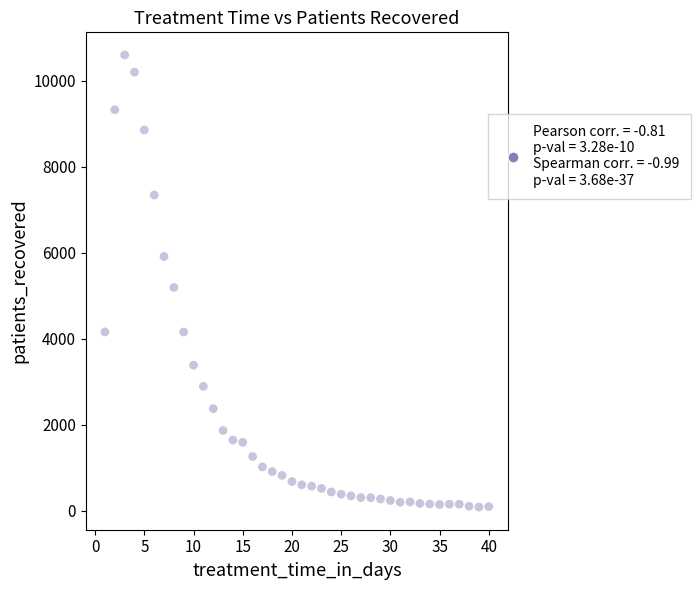

What is the range of X values (max minus min)?

39